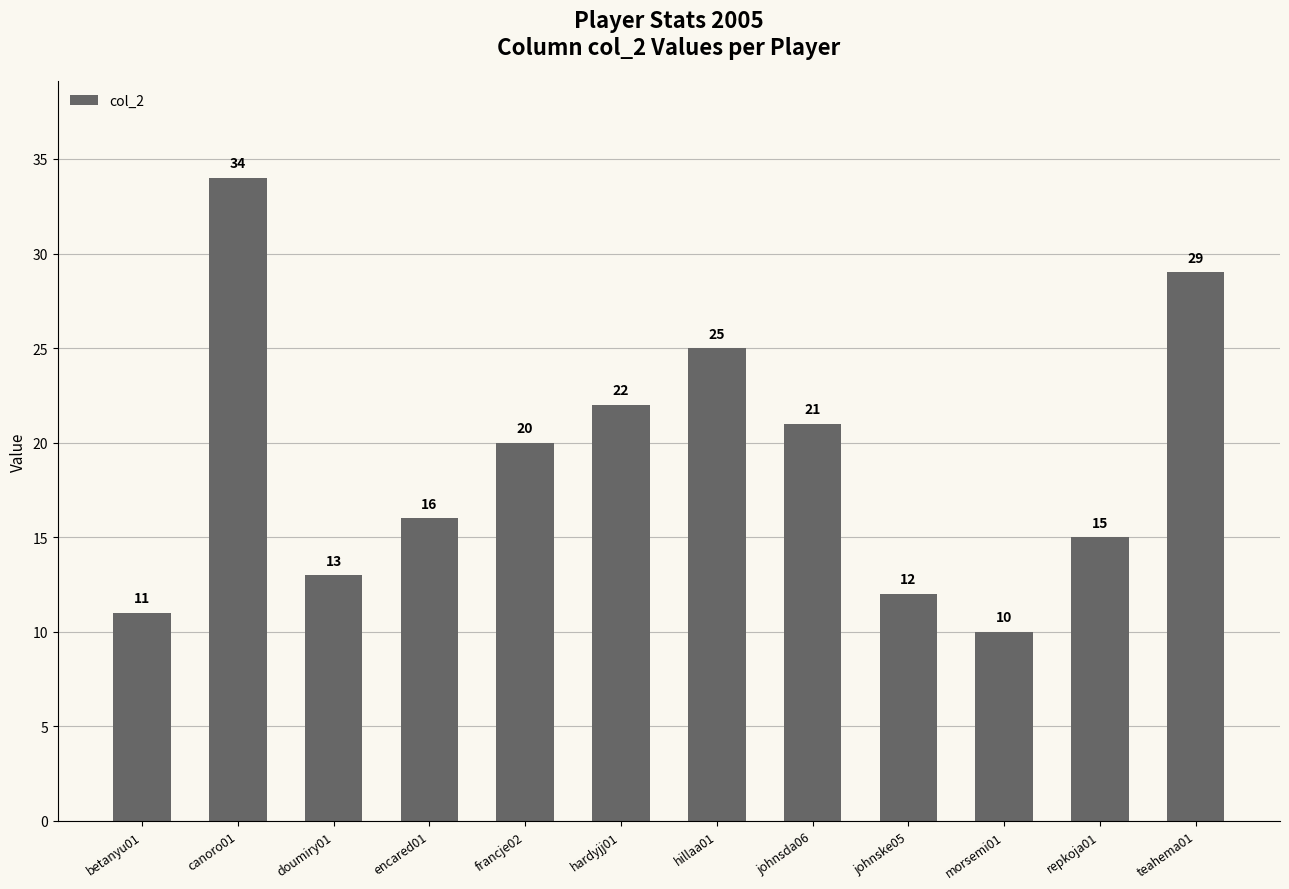

Which has a higher value, hardyjj01 or johnske05?

hardyjj01